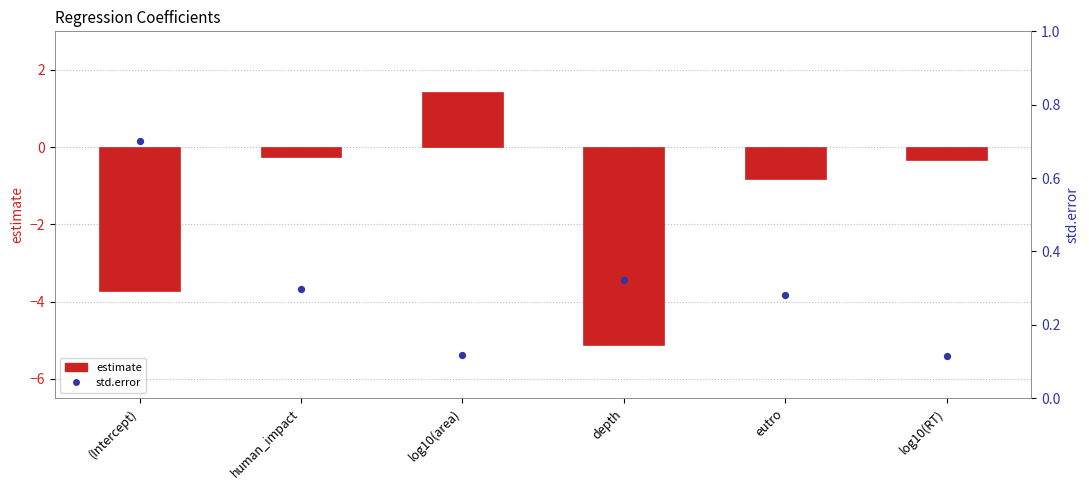

Is the value of estimate at log10(area) greater than the value of std.error at log10(area)?

Yes